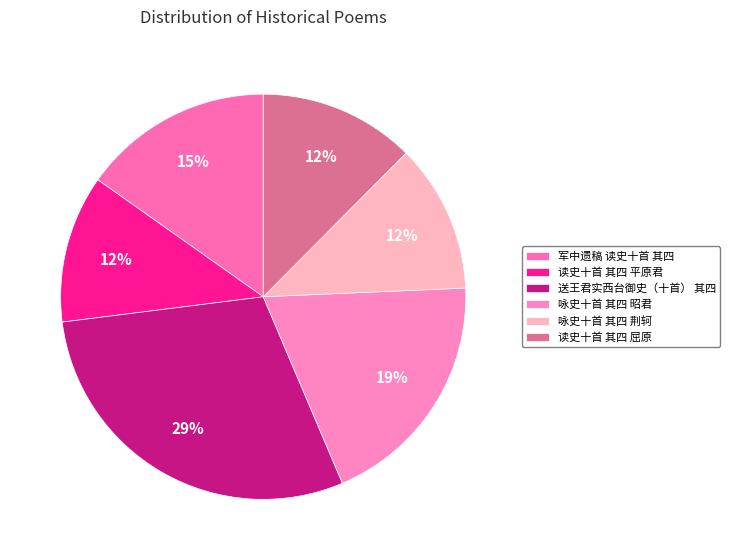

Which category has the smallest portion of the pie?

读史十首 其四 平原君